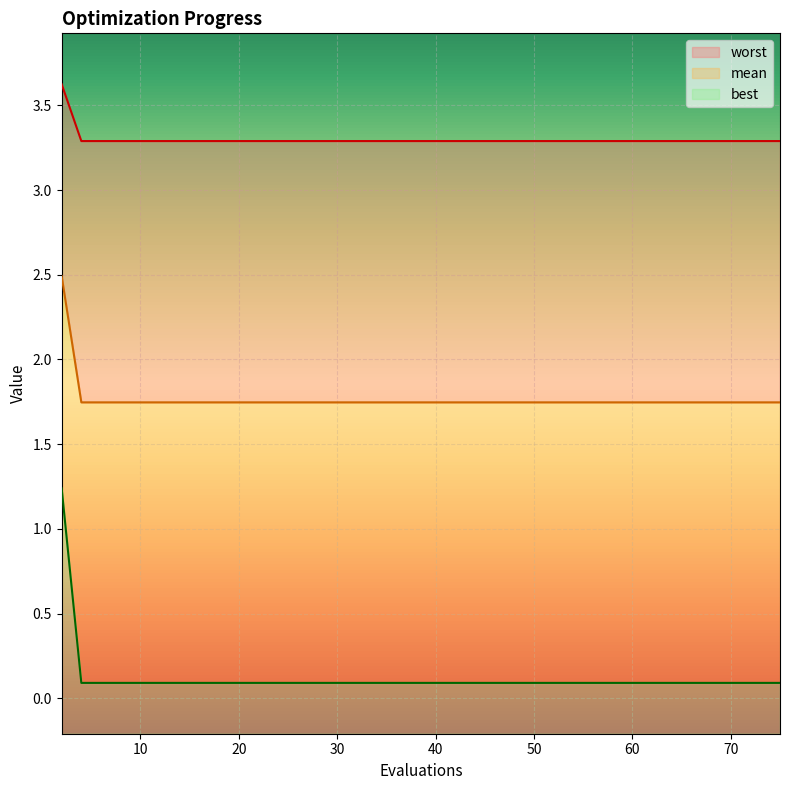

What is the minimum value for best?

0.3